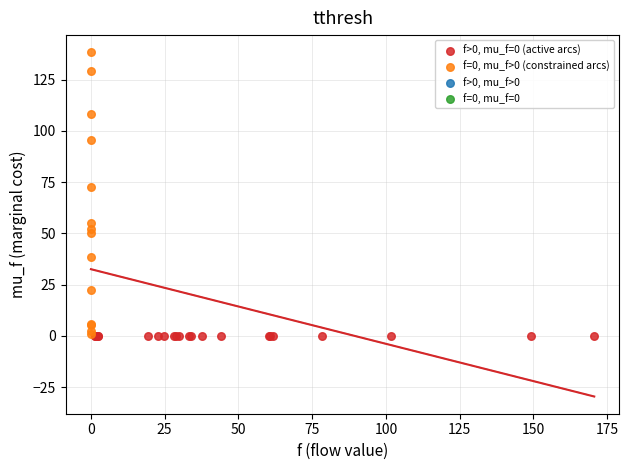

Which series reaches the maximum Y coordinate?

f=0, mu_f>0 (constrained arcs)